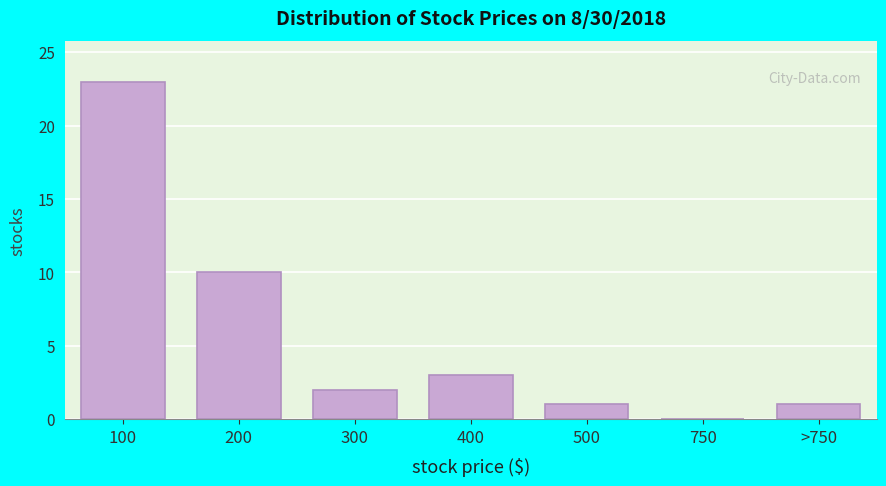

Reading left to right, what are all the values shown in this chart?

100=23	200=10	300=2	400=3	500=1	750=0	>750=1